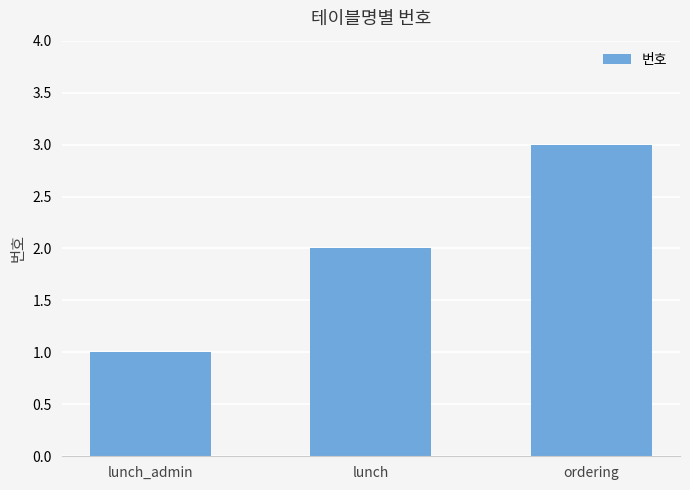

At which category does the chart reach its peak across all series?

ordering